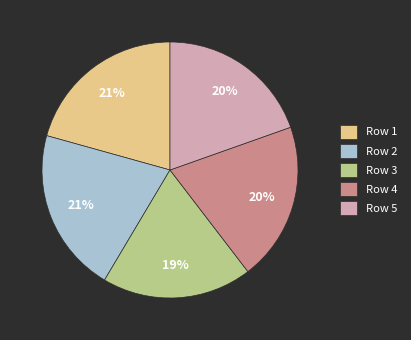

Which category has the smallest portion of the pie?

Row 3